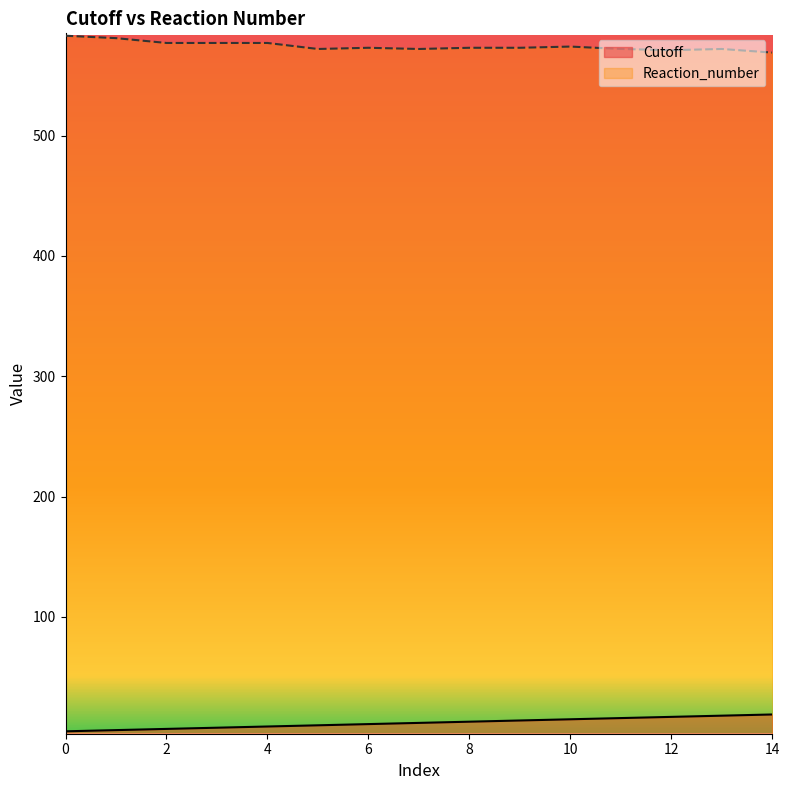

What is the total value across all series at 7?

584